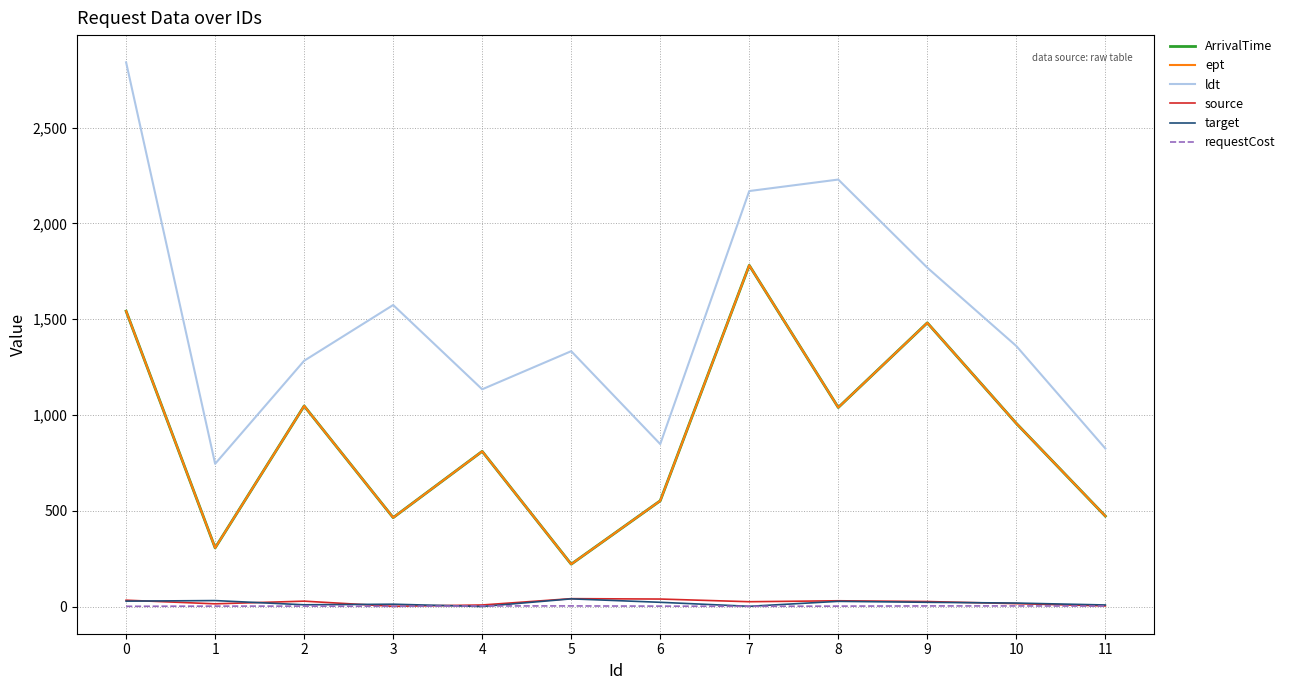

Does the chart have visible grid lines?

Yes